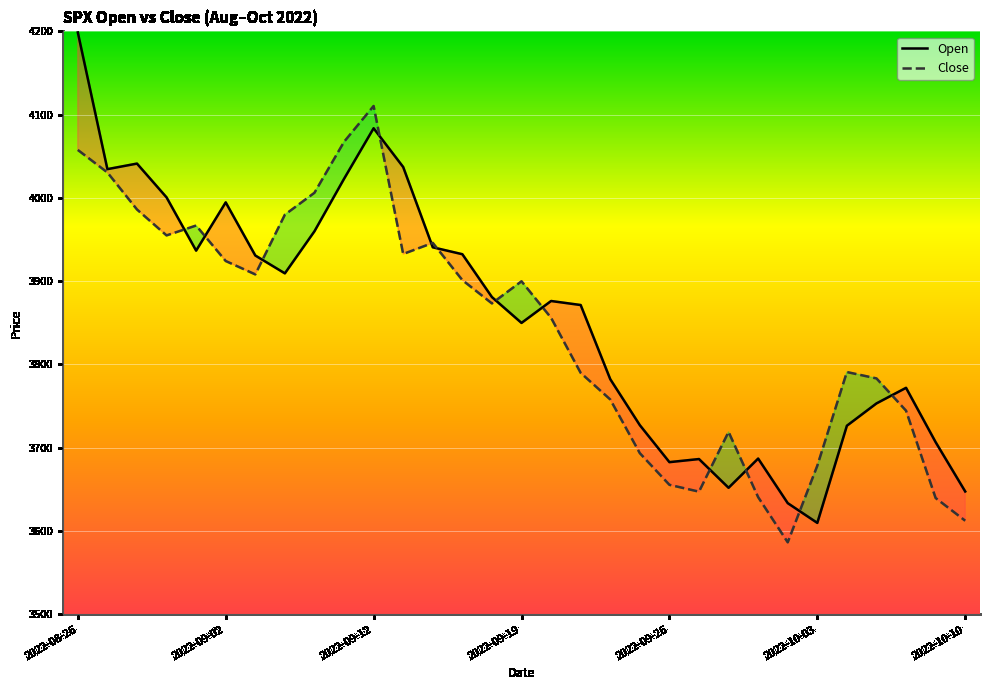

Which series has the widest spread of values?

Open